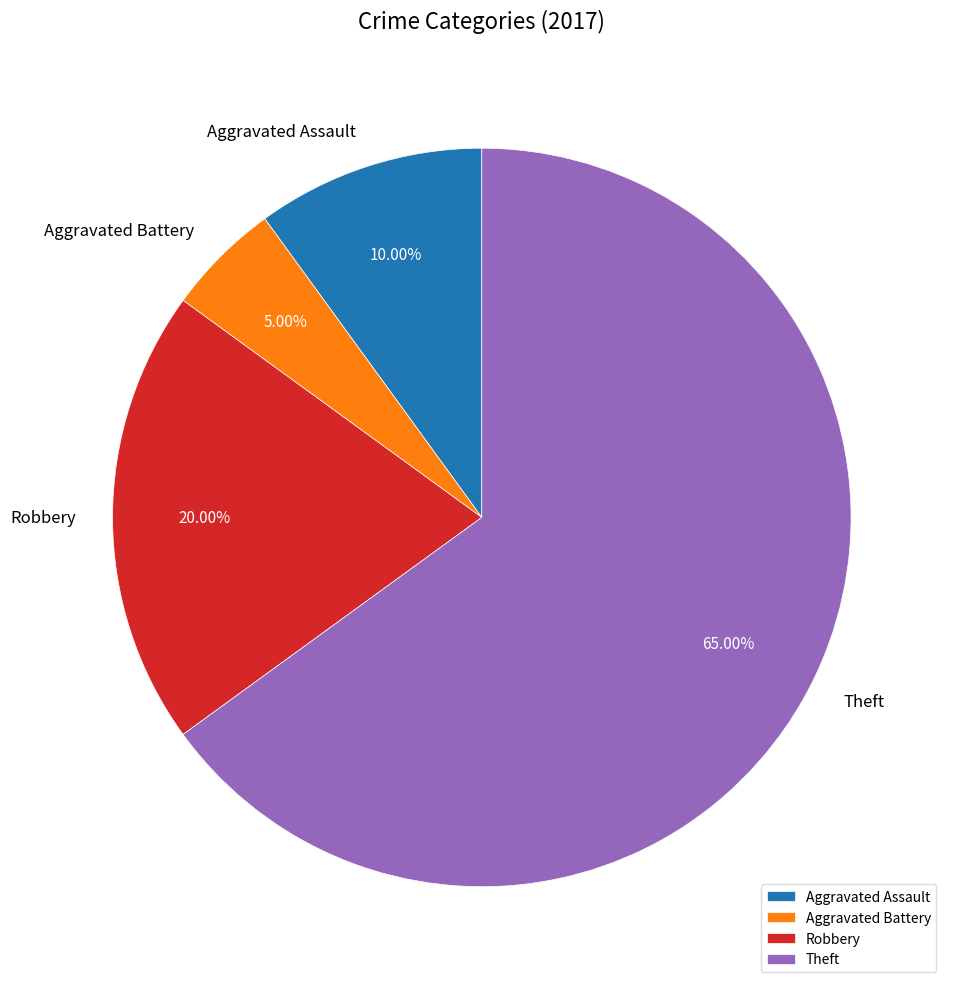

What portion of the pie excludes Aggravated Assault?

90.0%